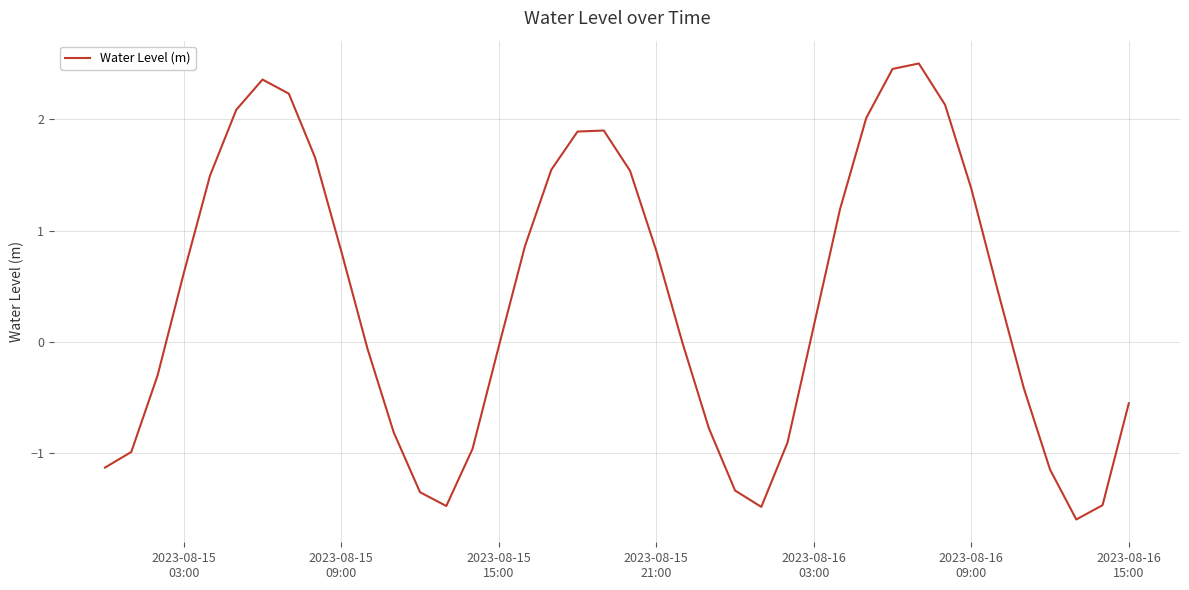

What is the difference between the maximum and minimum values?

4.1